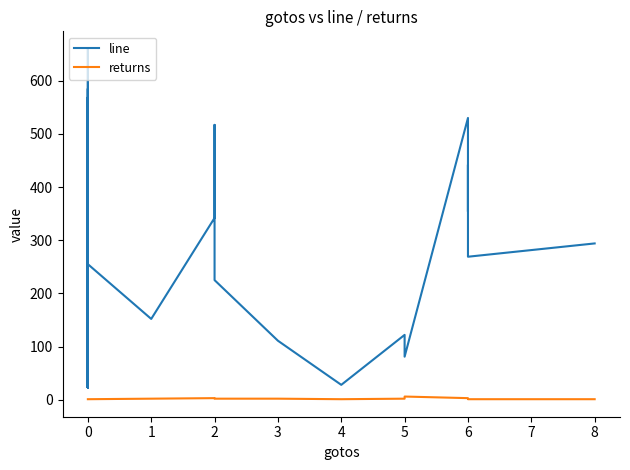

What is the greatest value displayed?

660